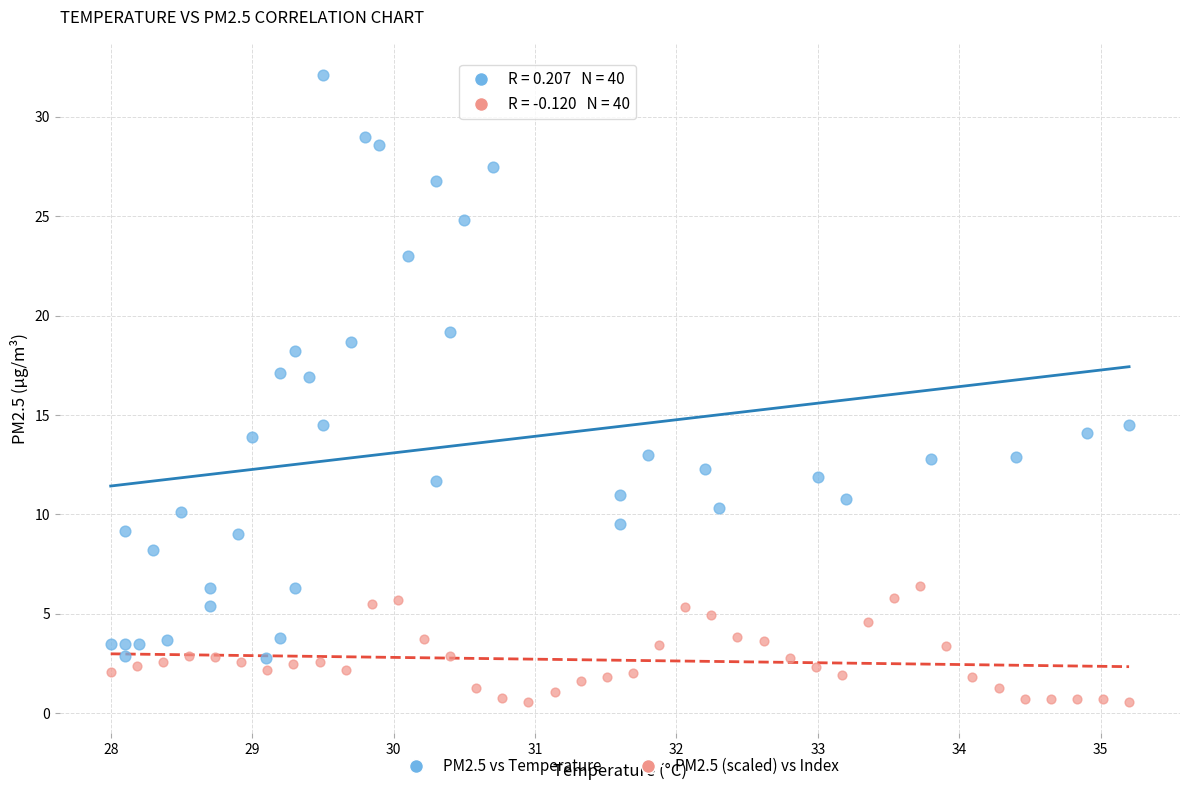

Which series has the largest Y range (max minus min)?

PM2.5 vs Temperature